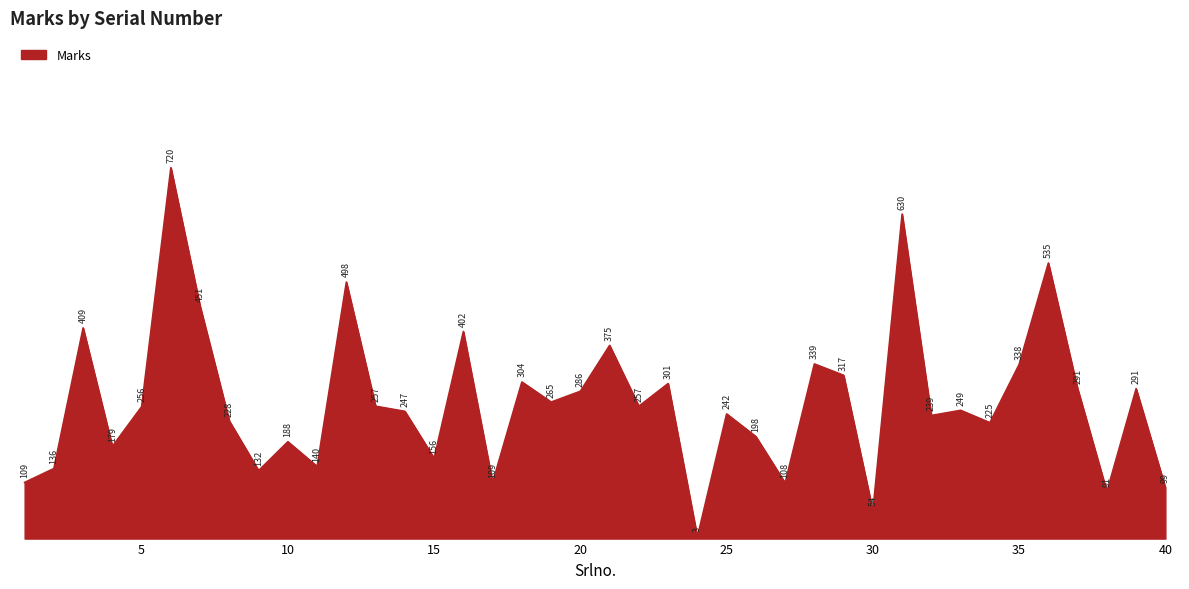

What is the difference between the maximum and minimum values?

717